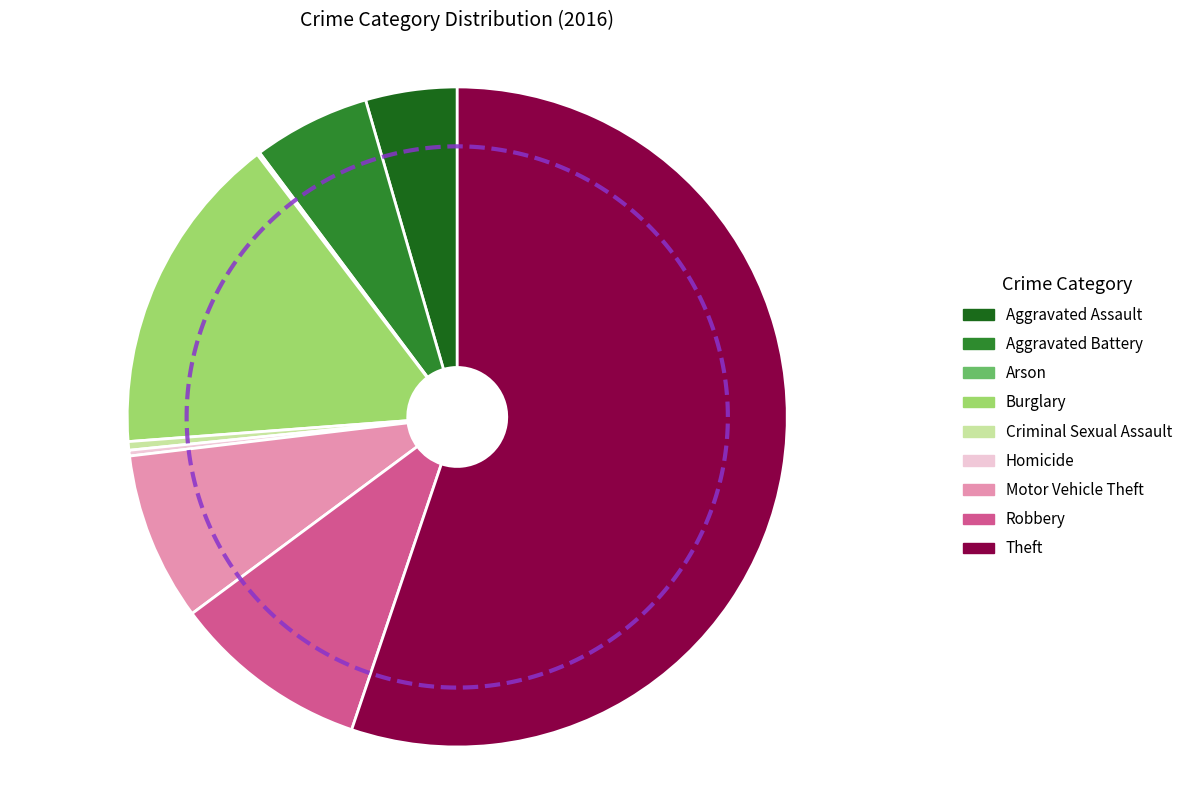

To the nearest percent, what is the difference between the largest and smallest slice percentages?

55%